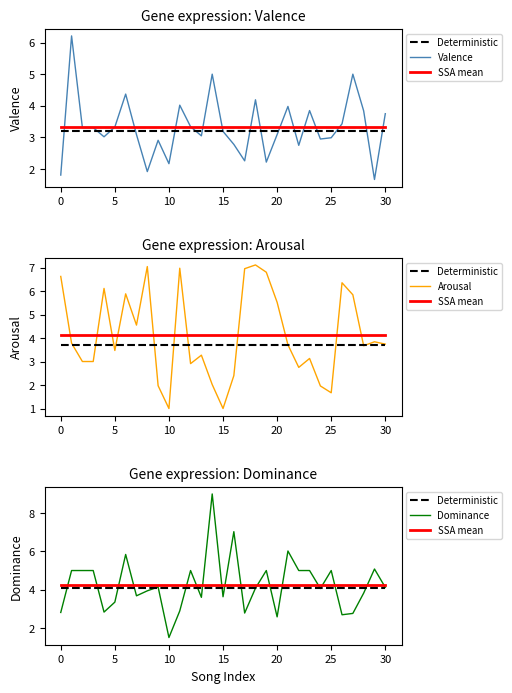

What is the spread (max minus min) of values at 21?

2.3